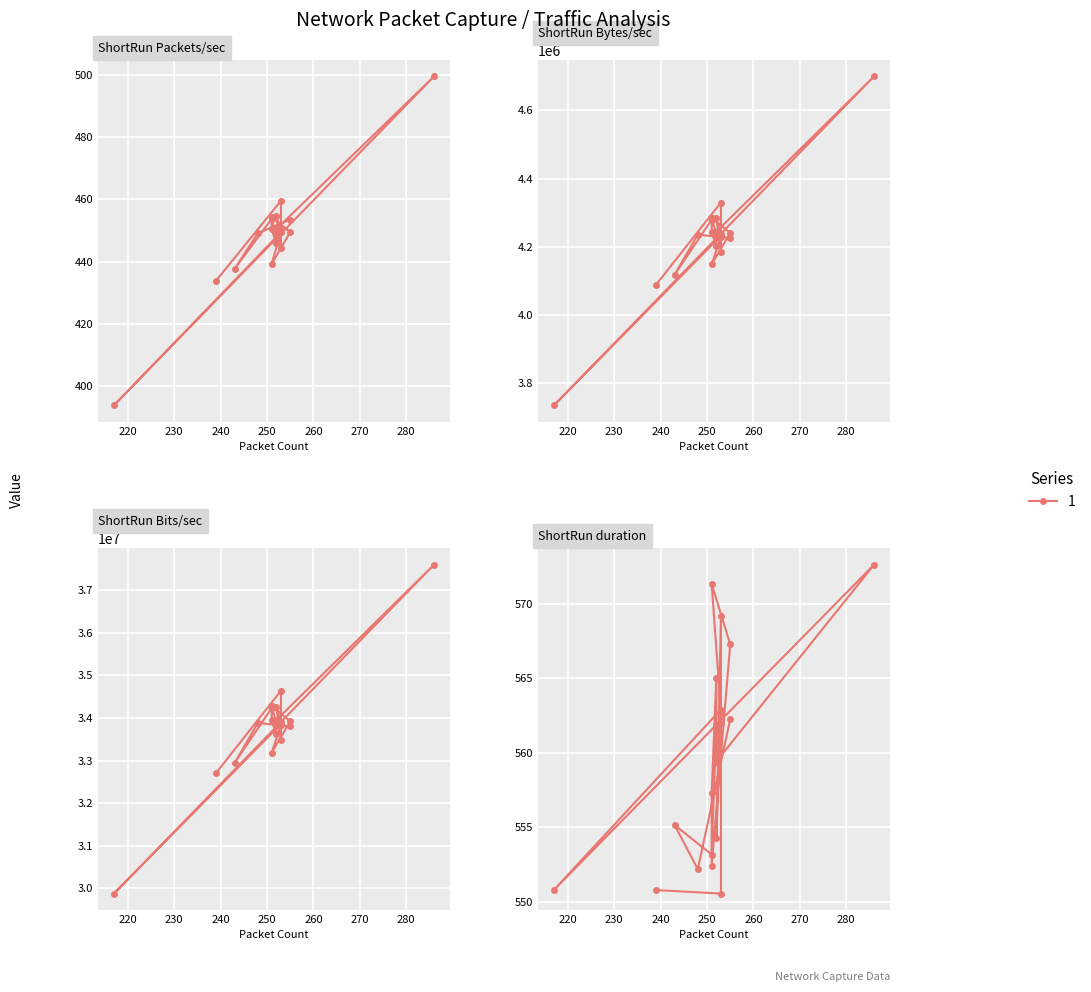

What is the difference between the second highest and second lowest values in the Packets/sec series?

25.6